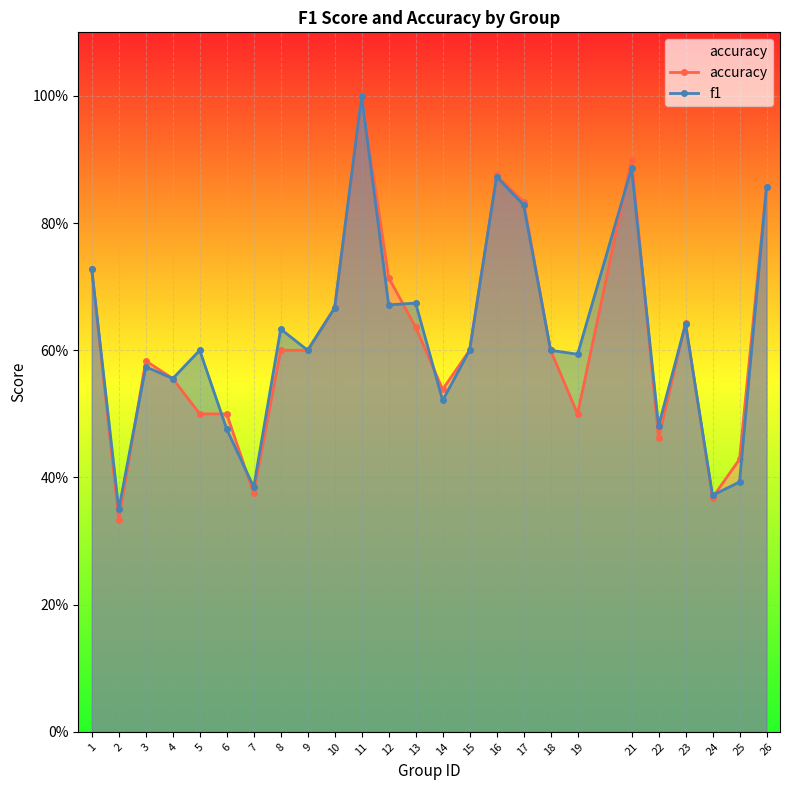

Reading right to left, extract all data points from this chart.

accuracy: 0.9	0.4	0.4	0.6	0.5	0.9	0.5	0.6	0.8	0.9	0.6	0.5	0.6	0.7	1.0	0.7	0.6	0.6	0.4	0.5	0.5	0.6	0.6	0.3	0.7
f1: 0.9	0.4	0.4	0.6	0.5	0.9	0.6	0.6	0.8	0.9	0.6	0.5	0.7	0.7	1.0	0.7	0.6	0.6	0.4	0.5	0.6	0.6	0.6	0.4	0.7